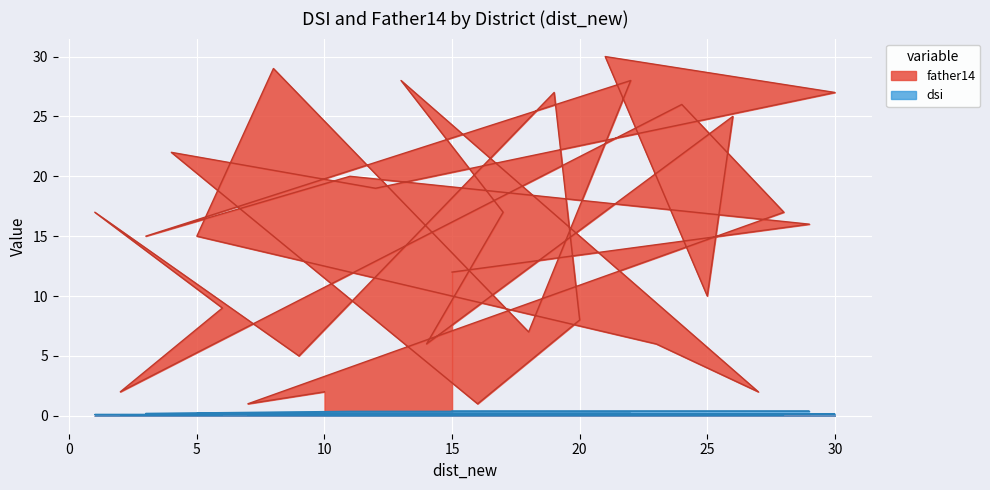

True or false: dsi and father14 intersect in this chart.

False